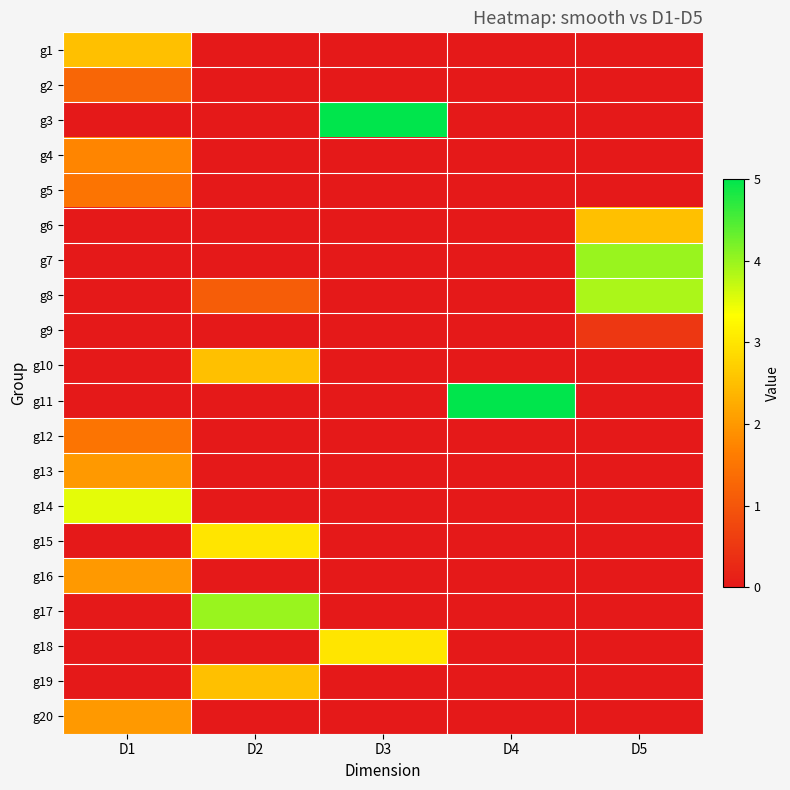

Count the number of data series in this chart.

20